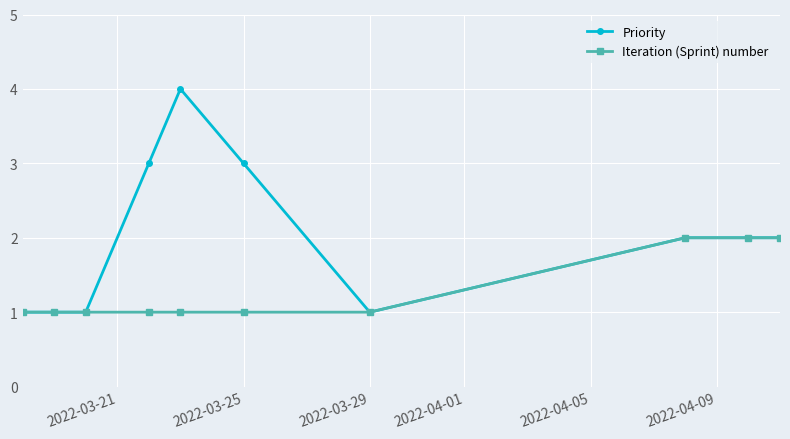

What is the lowest value of the Iteration (Sprint) number series?

1